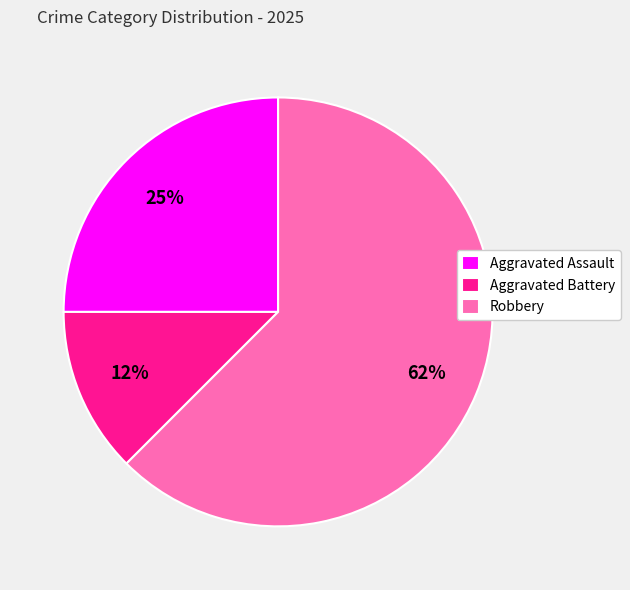

Is the sum of Aggravated Battery and Aggravated Assault greater than half?

No